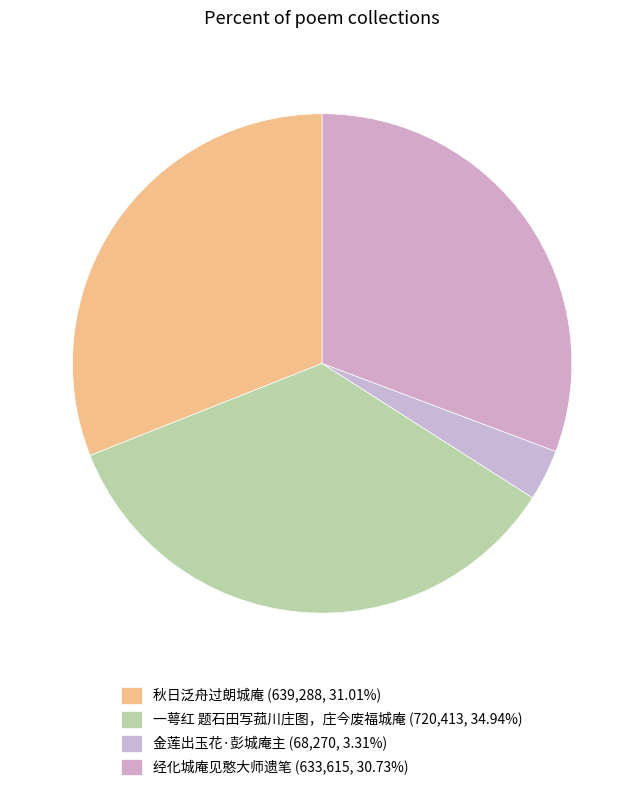

Count the number of slices in the pie.

4